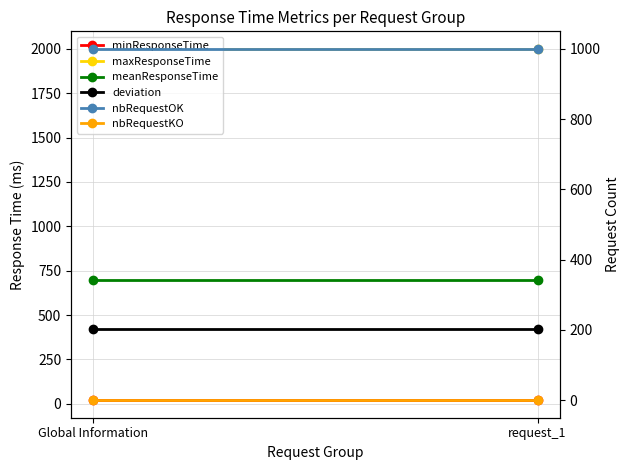

The value of minResponseTime at Global Information is 5. True or false?

False